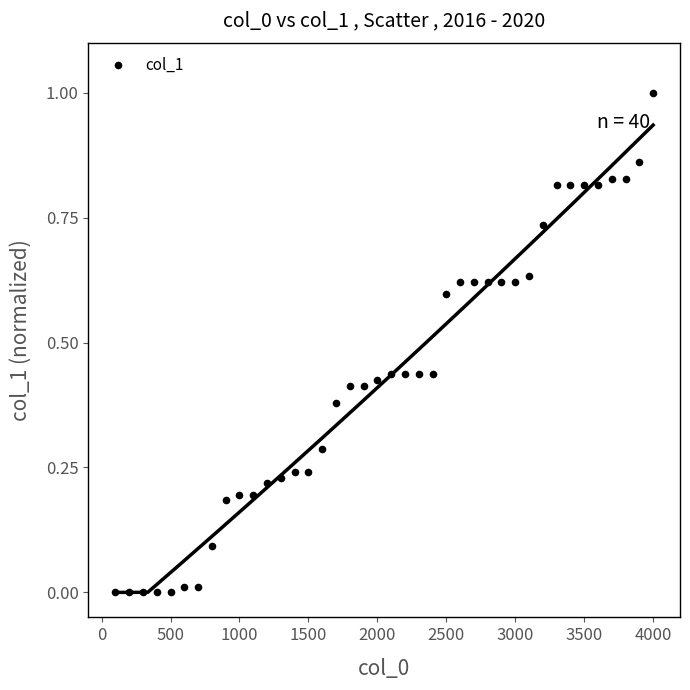

What is the range of X values (max minus min)?

3900.0